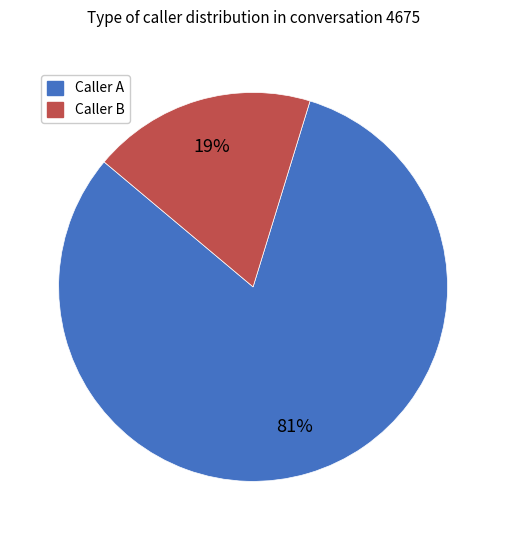

Which slice is the smallest?

Caller B